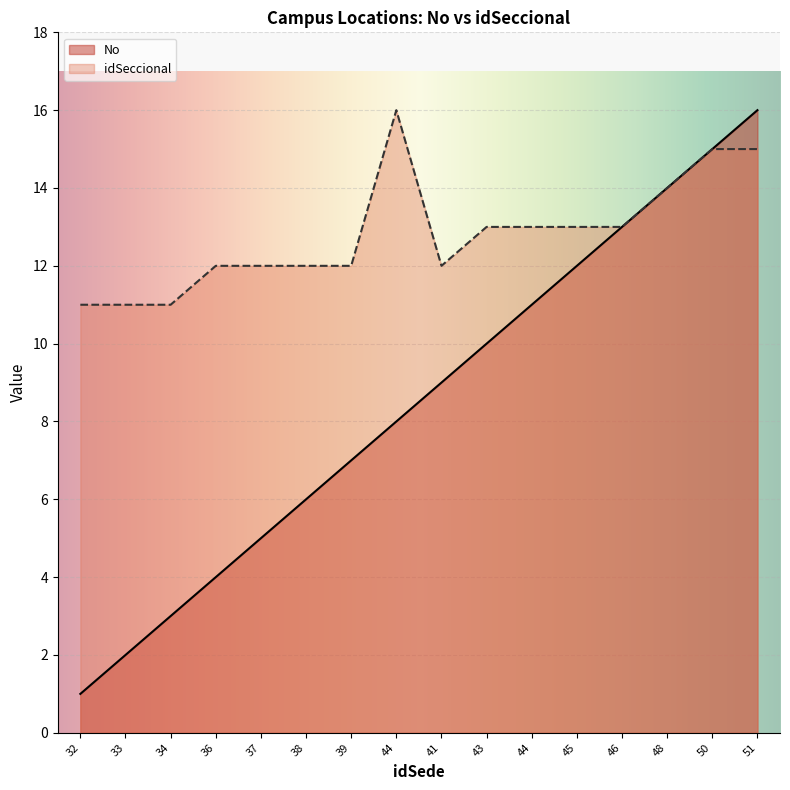

What is the difference between the maximum and minimum values in the No series?

15